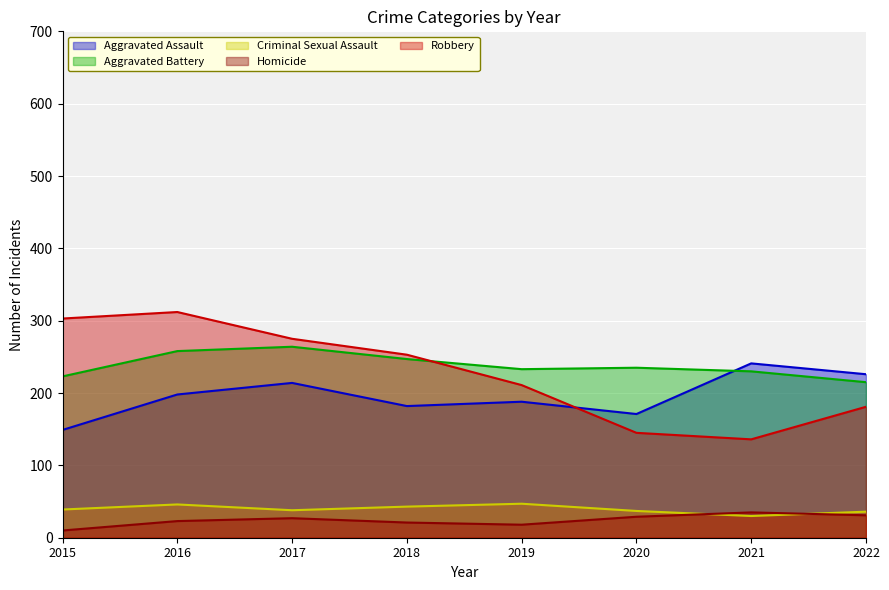

How many data points in Aggravated Assault are less than 198?

4